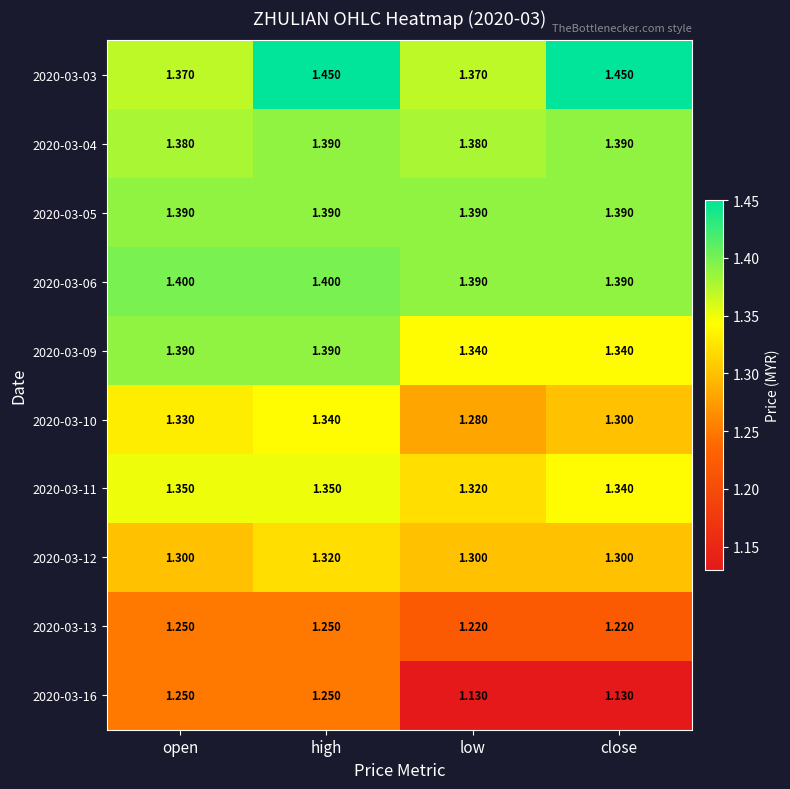

At which category is the sum across all series the highest?

high